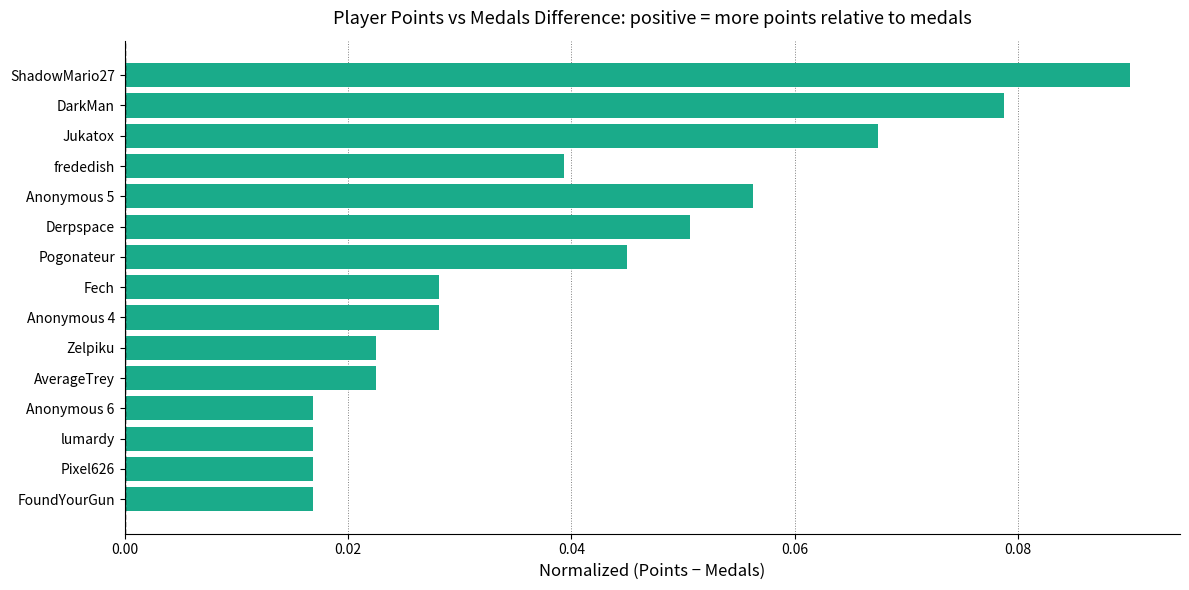

The chart shows a value of 0.0 at Derpspace. True or false?

False